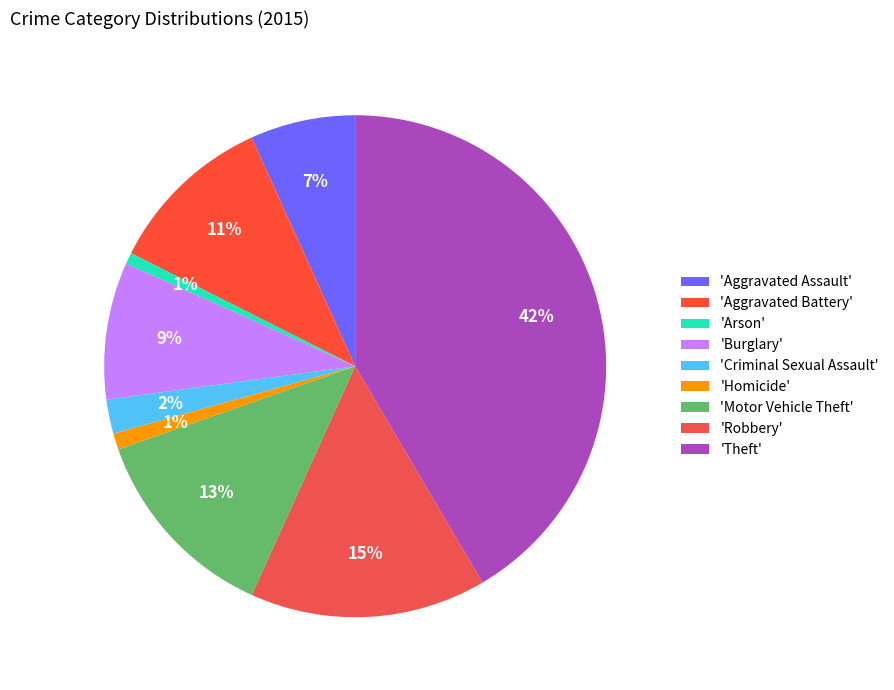

Rank the categories by value from highest to lowest.

Theft, Robbery, Motor Vehicle Theft, Aggravated Battery, Burglary, Aggravated Assault, Criminal Sexual Assault, Homicide, Arson